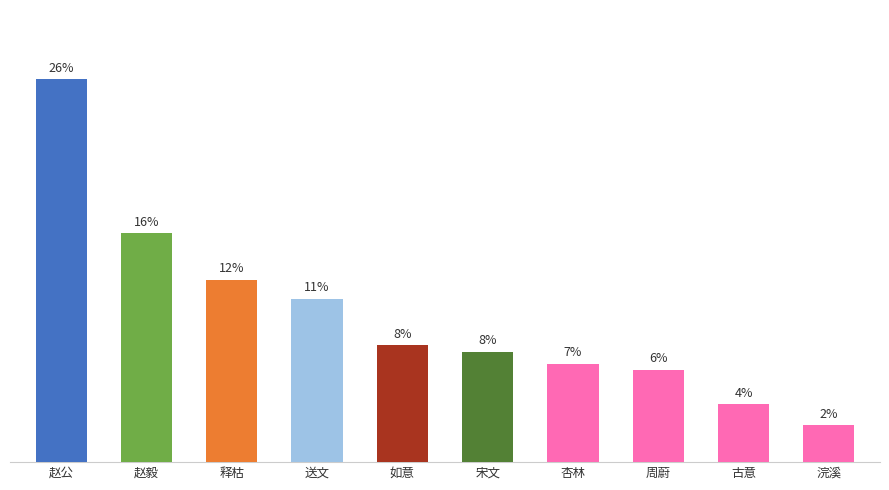

Does the chart contain any negative values?

No